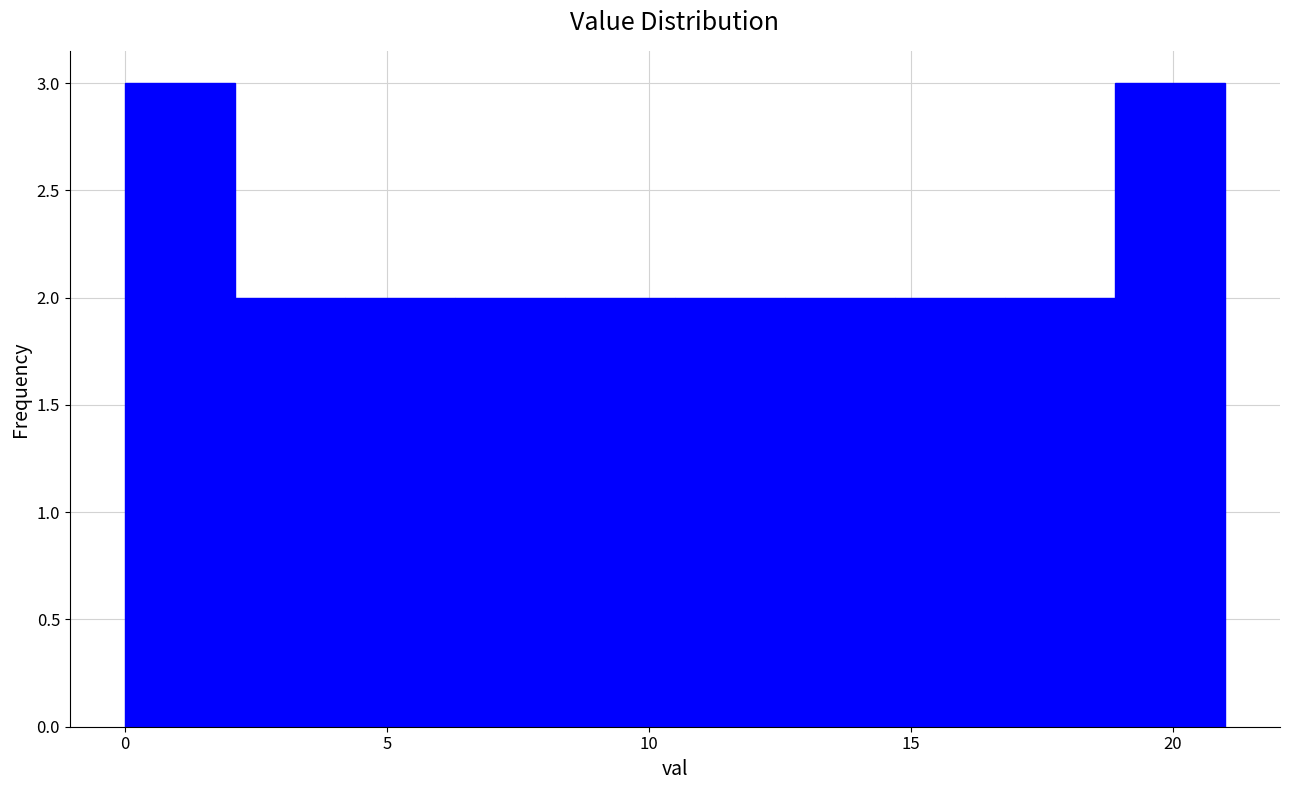

Reading left to right, transcribe this chart: for each bar, give the range it covers on the x-axis and its height. Neither the bar edges nor the heights are printed on the chart, so give them approximately, as read against the axes.

0.0 to 2.1: 3
2.1 to 4.2: 2
4.2 to 6.3: 2
6.3 to 8.4: 2
8.4 to 10.5: 2
10.5 to 12.6: 2
12.6 to 14.7: 2
14.7 to 16.8: 2
16.8 to 18.9: 2
18.9 to 21.0: 3